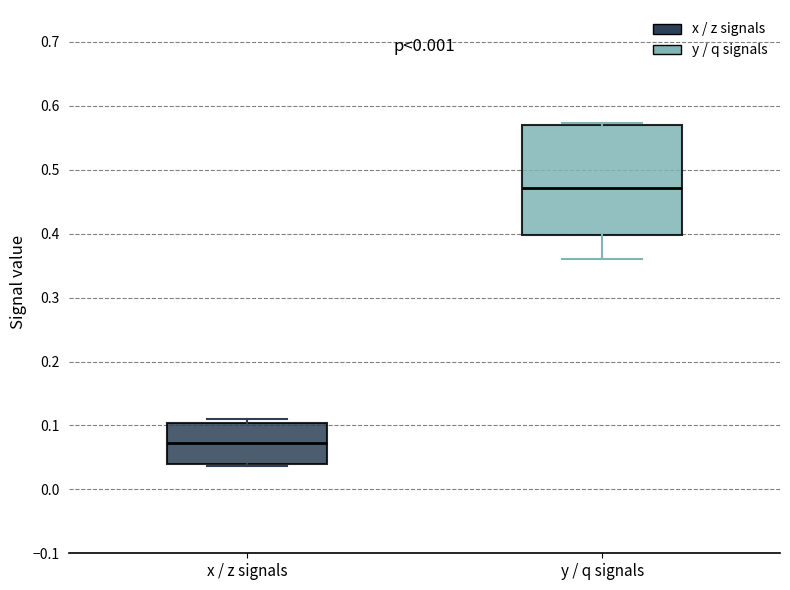

Reading left to right, read every box against the y-axis: the position of its median line, the range the box covers, and the ends of its whiskers. The values are not printed on the chart, so give them approximately, as read against the axis.

x / z signals: median 0.07, box 0.04 to 0.10, whiskers 0.04 to 0.11
y / q signals: median 0.47, box 0.40 to 0.57, whiskers 0.36 to 0.57